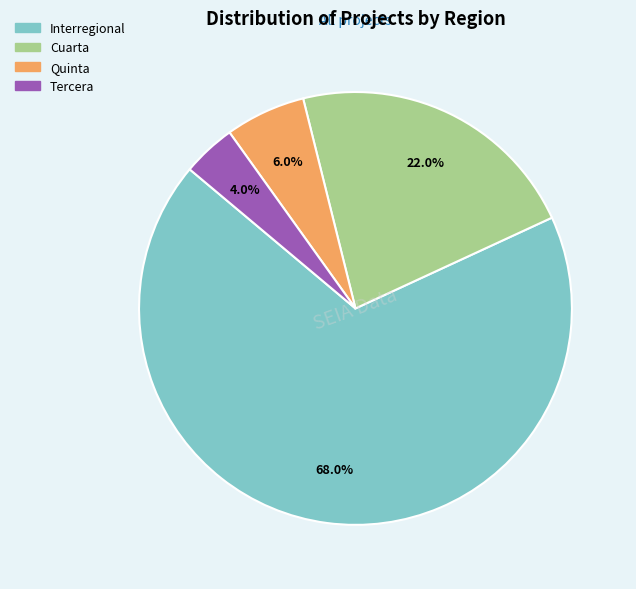

Does any single category account for the majority?

Yes